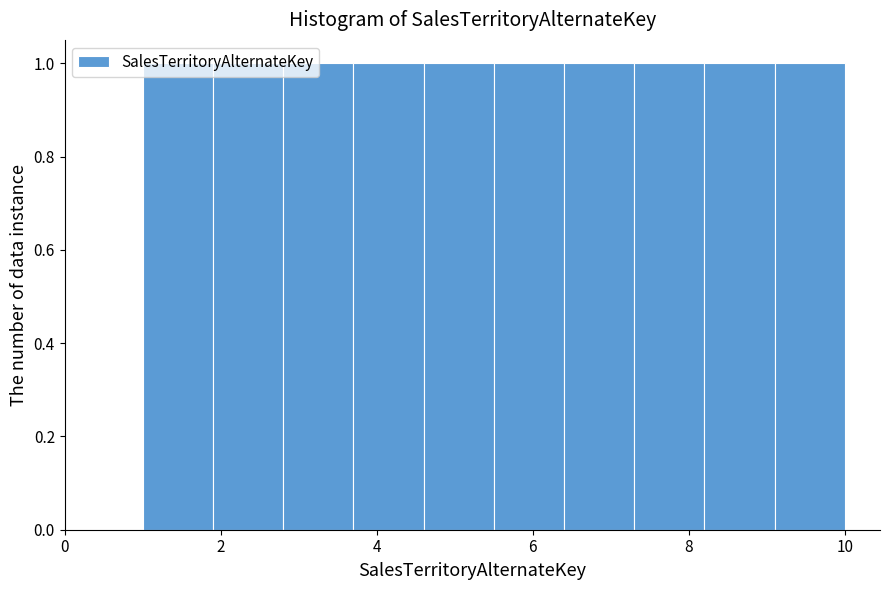

Reading left to right, list every bar in this chart as the range it spans on the x-axis followed by its height. Neither the bar edges nor the heights are printed on the chart, so give them approximately, as read against the axes.

1.0 to 1.9: 1
1.9 to 2.8: 1
2.8 to 3.7: 1
3.7 to 4.6: 1
4.6 to 5.5: 1
5.5 to 6.4: 1
6.4 to 7.3: 1
7.3 to 8.2: 1
8.2 to 9.1: 1
9.1 to 10.0: 1